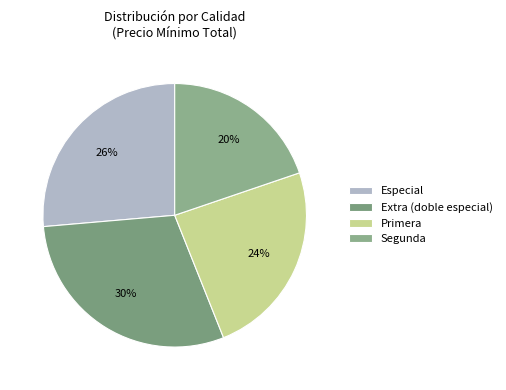

Rank the categories by value from highest to lowest.

Extra (doble especial), Especial, Primera, Segunda